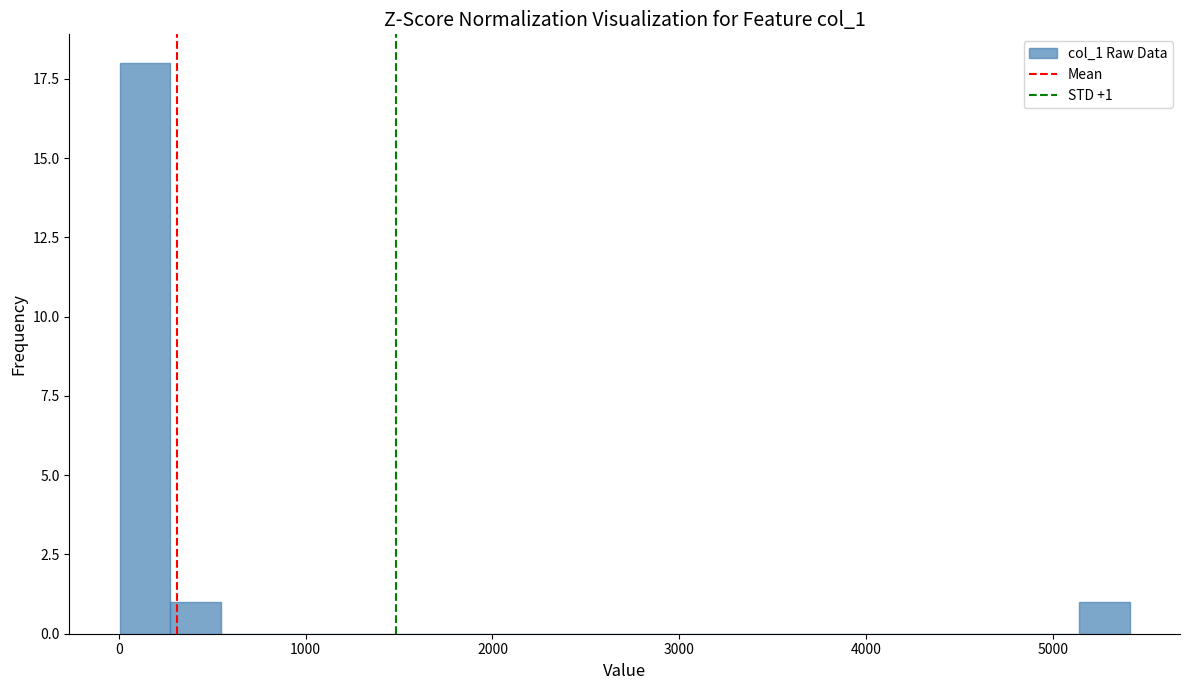

Read against the x-axis, roughly where is the centre of the tallest bar?

100